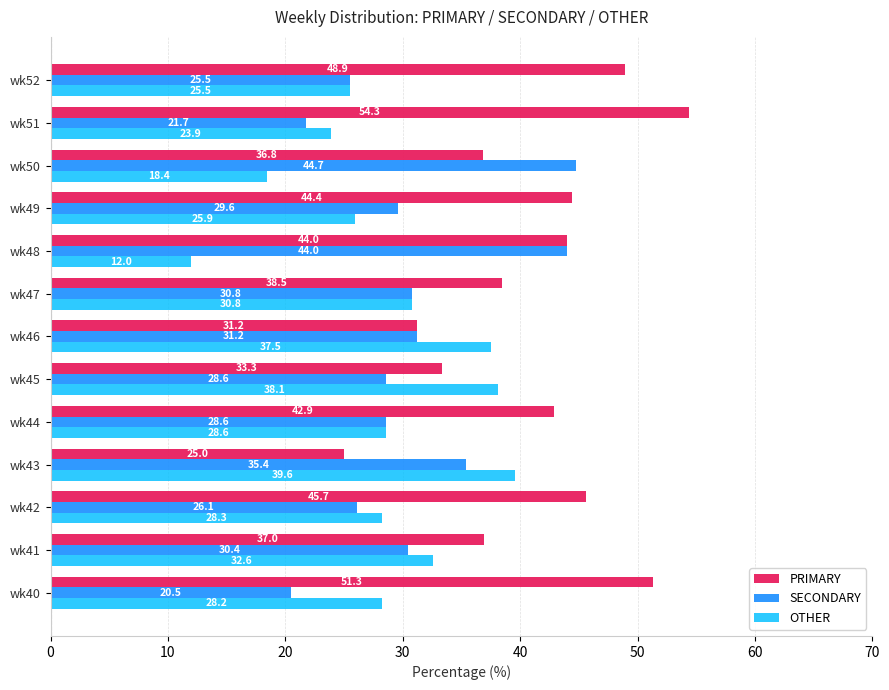

What is the maximum value for PRIMARY?

54.3